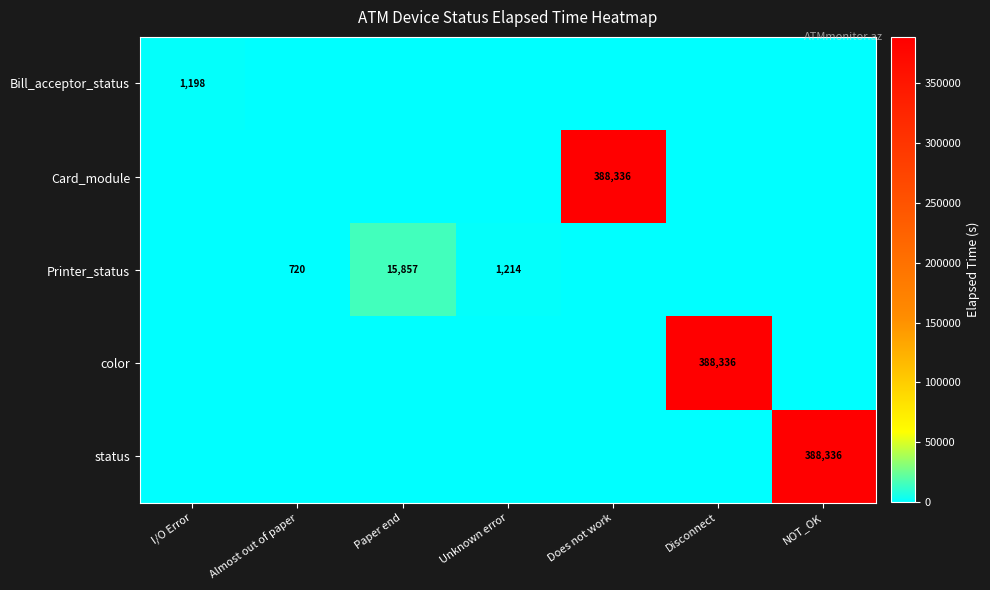

True or false: color has a value of 388336 at Disconnect.

True